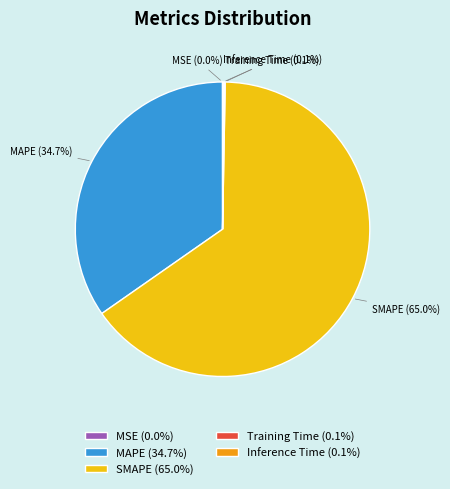

Does any single category account for the majority?

Yes